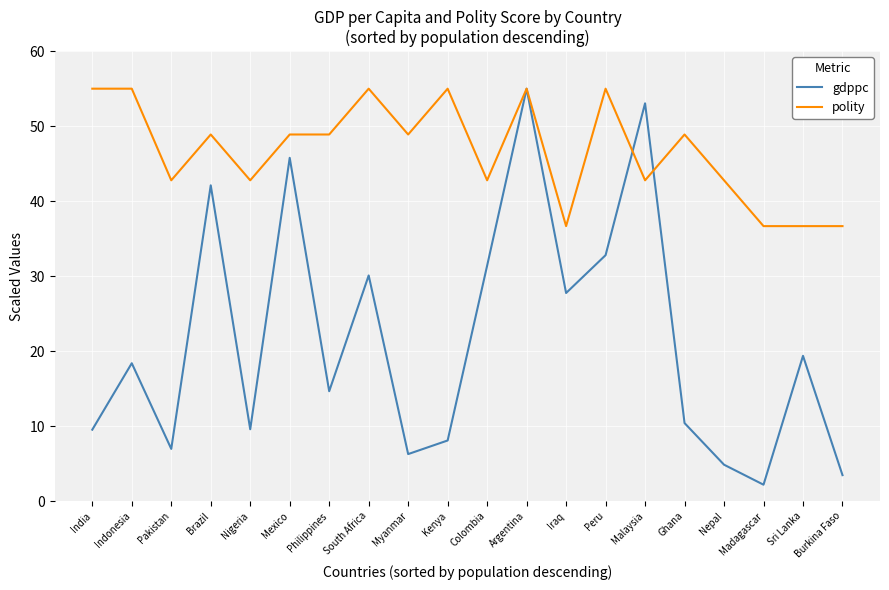

Read the polity value at Argentina.

55.0